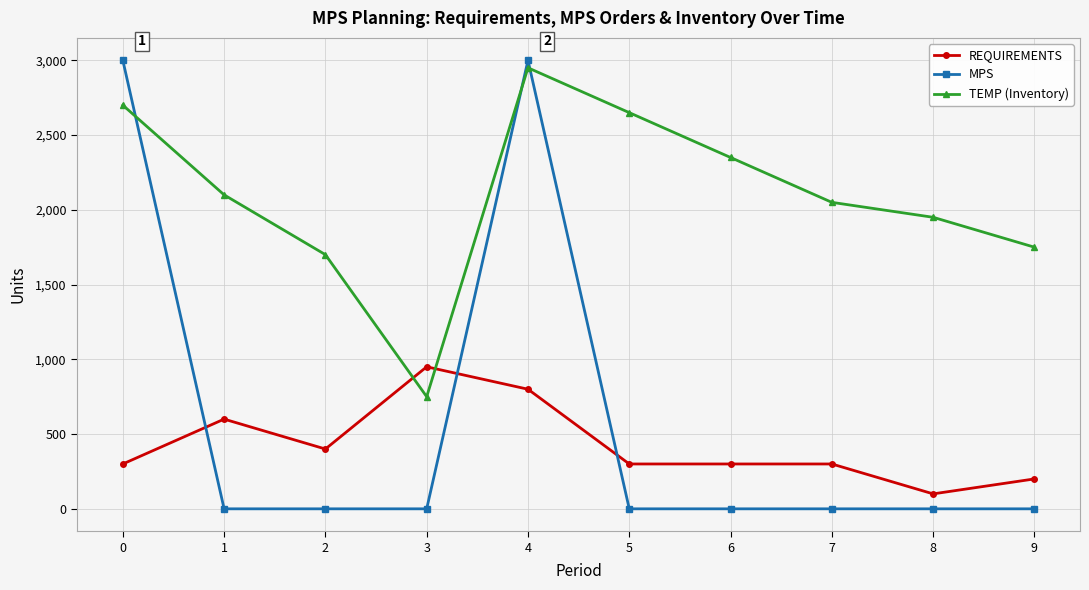

True or false: MPS and TEMP (Inventory) intersect in this chart.

True